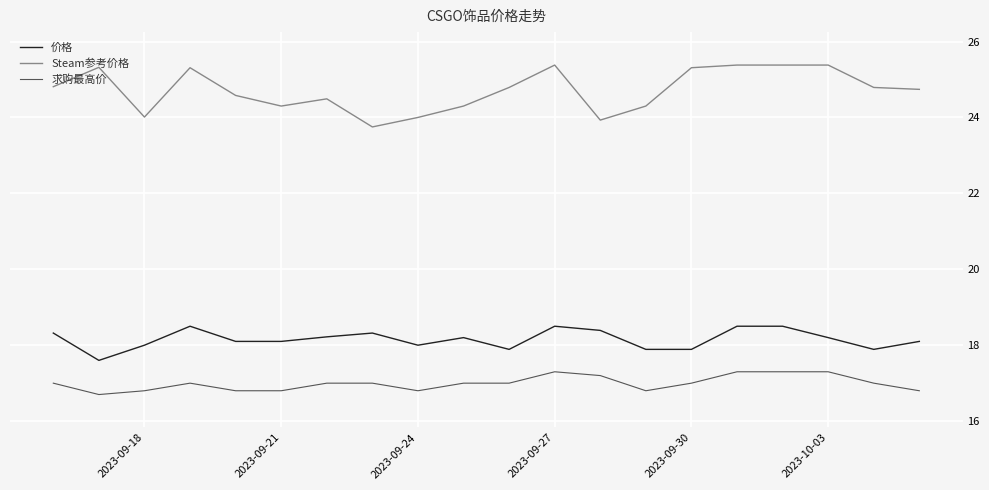

List the series in order of their overall mean, lowest first.

求购最高价, 价格, Steam参考价格